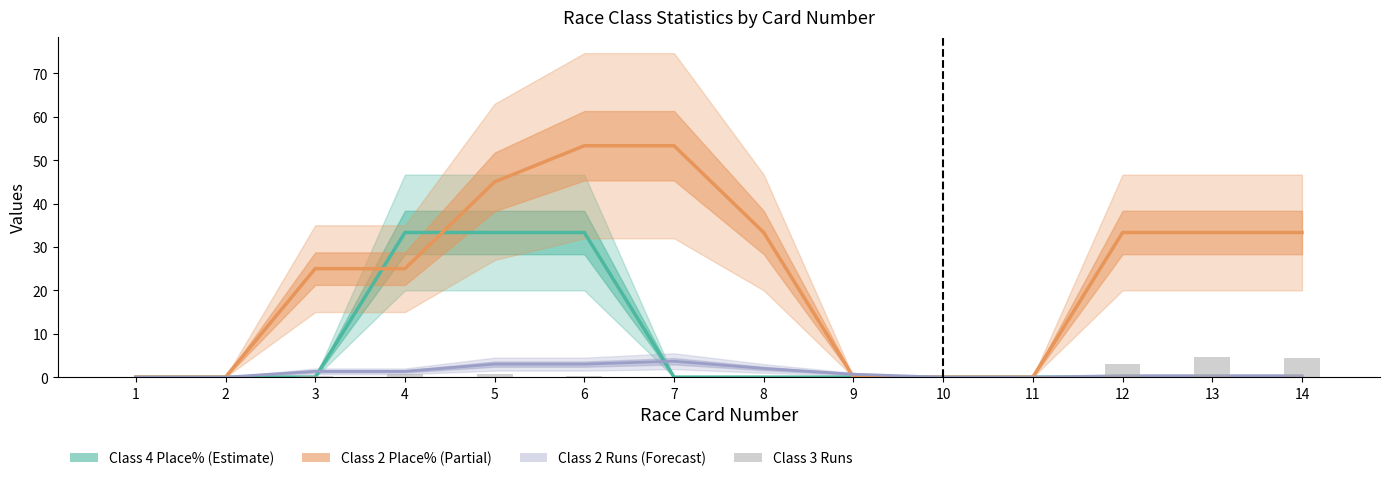

Which has a higher value, 3 or 13?

13